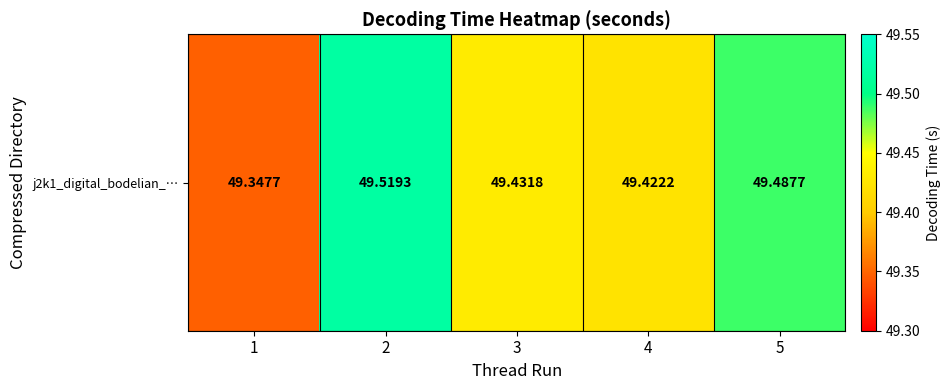

What is the difference between the second highest and minimum values?

0.1